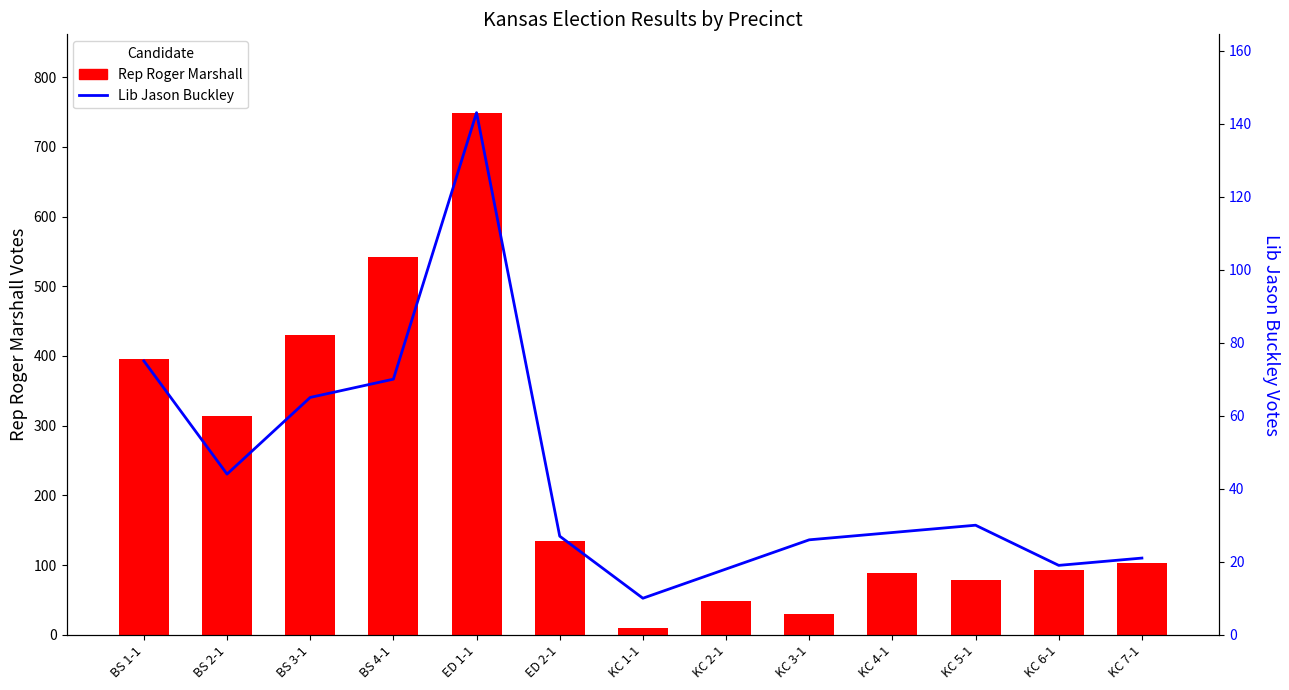

What position from the right is KC 2-1?

6